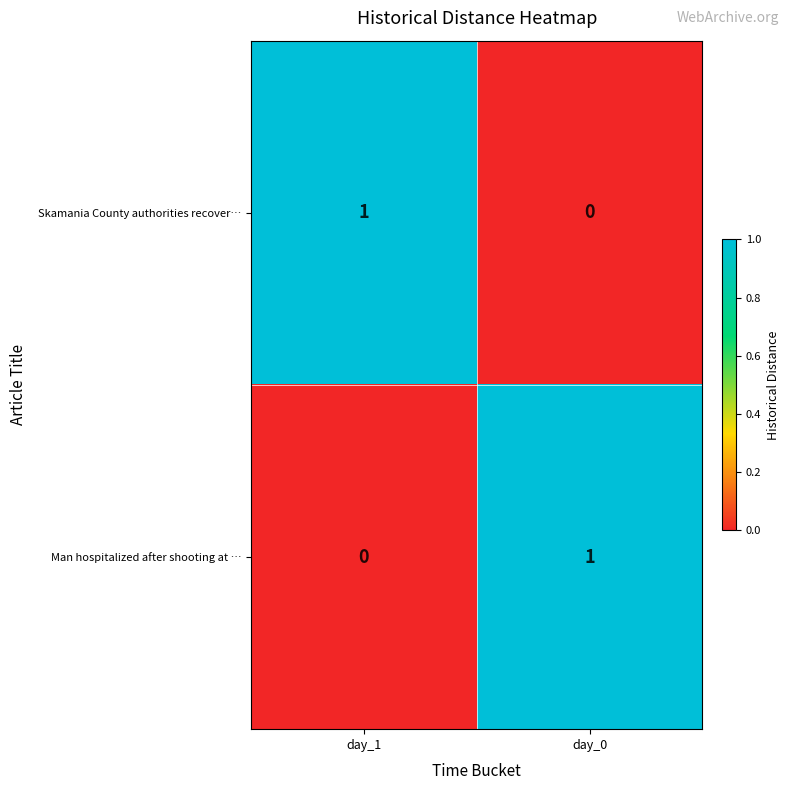

True or false: Man hospitalized after shooting at … has a value of 1 at day_0.

True